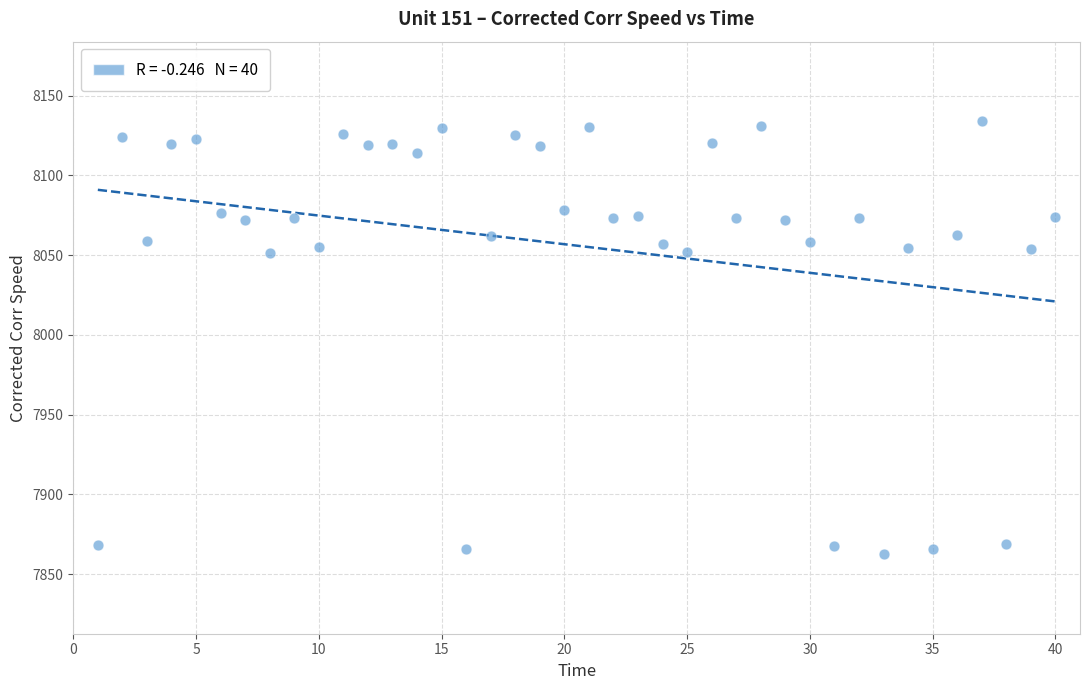

What is the range of X values (max minus min)?

39.0